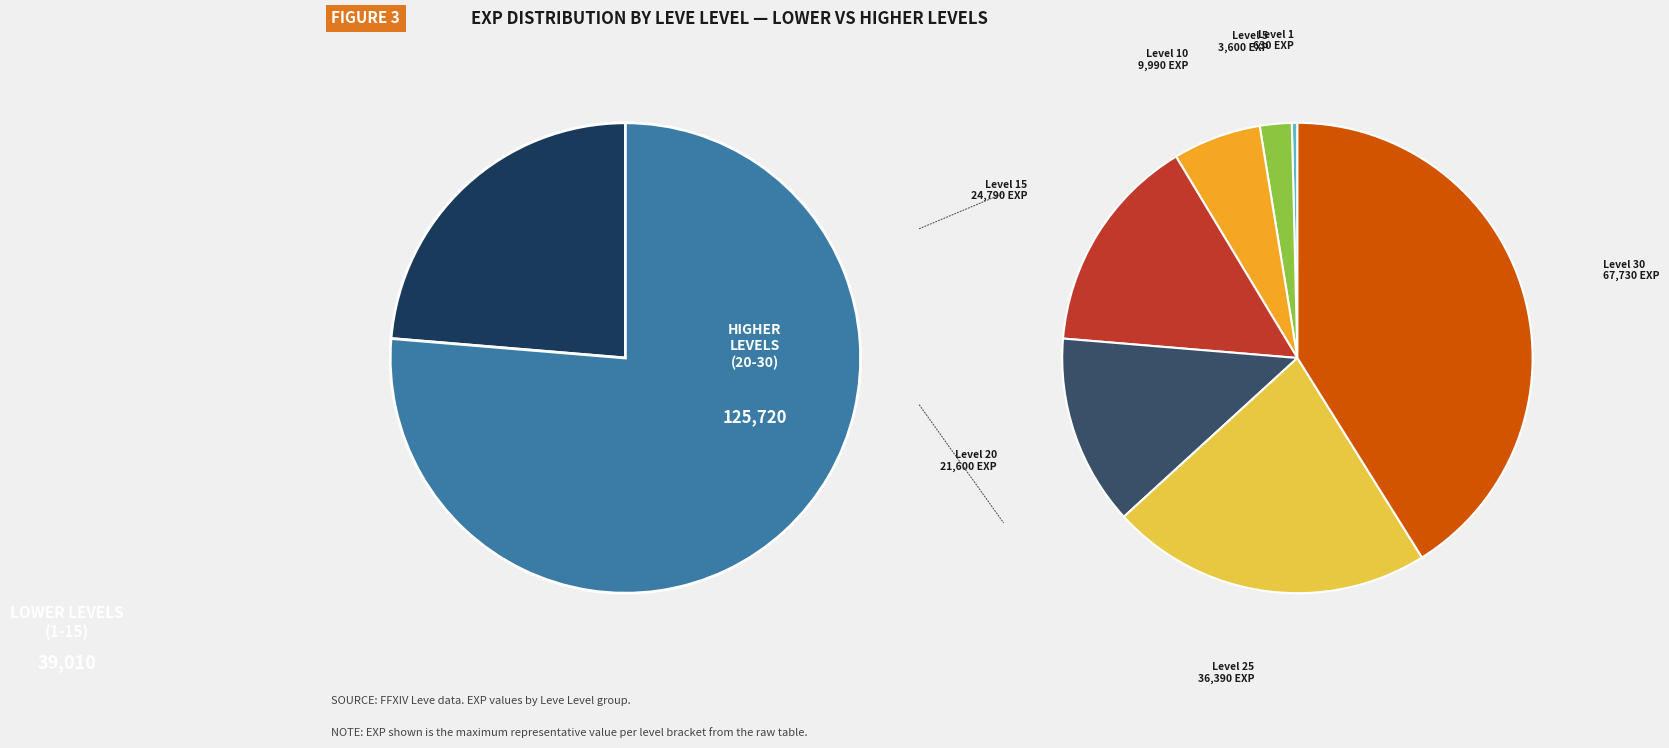

Rank the categories by value from highest to lowest.

Level 30, Level 25, Level 15, Level 20, Level 10, Level 5, Level 1